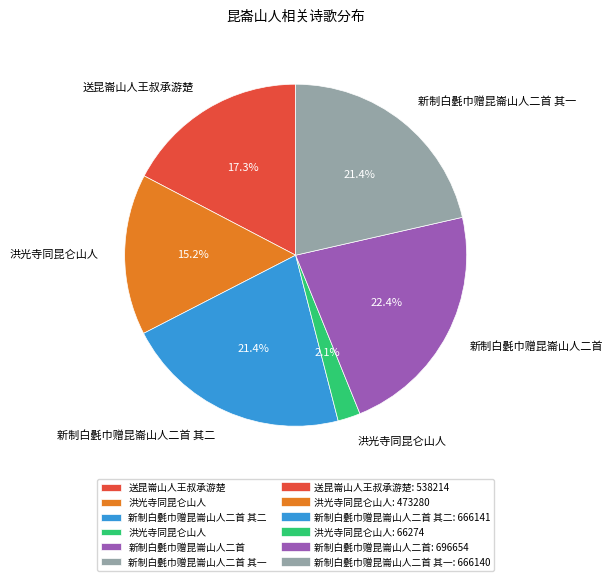

Is there any slice that represents more than half of the pie?

No